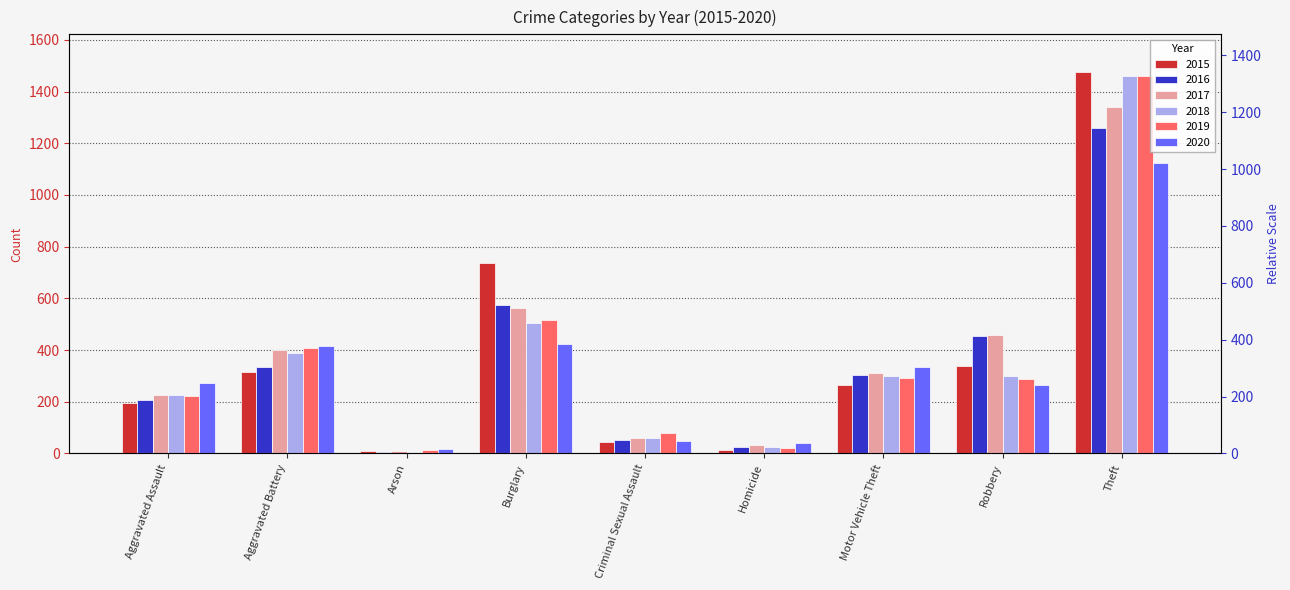

Reading left to right, list all the values displayed in this chart.

2015: Aggravated Assault=194	Aggravated Battery=316	Arson=9	Burglary=738	Criminal Sexual Assault=46	Homicide=15	Motor Vehicle Theft=263	Robbery=337	Theft=1474
2016: Aggravated Assault=206	Aggravated Battery=336	Arson=7	Burglary=576	Criminal Sexual Assault=50	Homicide=26	Motor Vehicle Theft=304	Robbery=454	Theft=1259
2017: Aggravated Assault=224	Aggravated Battery=400	Arson=10	Burglary=562	Criminal Sexual Assault=61	Homicide=33	Motor Vehicle Theft=312	Robbery=460	Theft=1339
2018: Aggravated Assault=225	Aggravated Battery=389	Arson=7	Burglary=506	Criminal Sexual Assault=60	Homicide=25	Motor Vehicle Theft=298	Robbery=301	Theft=1461
2019: Aggravated Assault=223	Aggravated Battery=407	Arson=12	Burglary=517	Criminal Sexual Assault=77	Homicide=22	Motor Vehicle Theft=290	Robbery=287	Theft=1459
2020: Aggravated Assault=273	Aggravated Battery=416	Arson=17	Burglary=425	Criminal Sexual Assault=48	Homicide=41	Motor Vehicle Theft=333	Robbery=263	Theft=1125